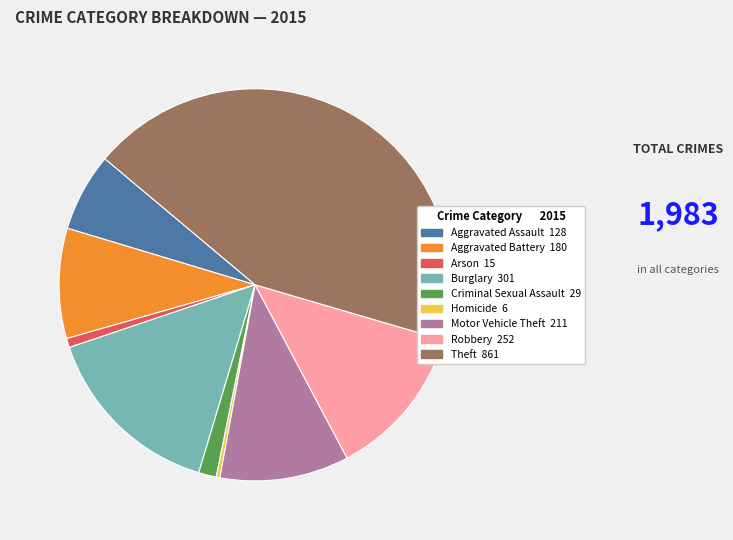

Is the sum of Theft and Criminal Sexual Assault greater than half?

No